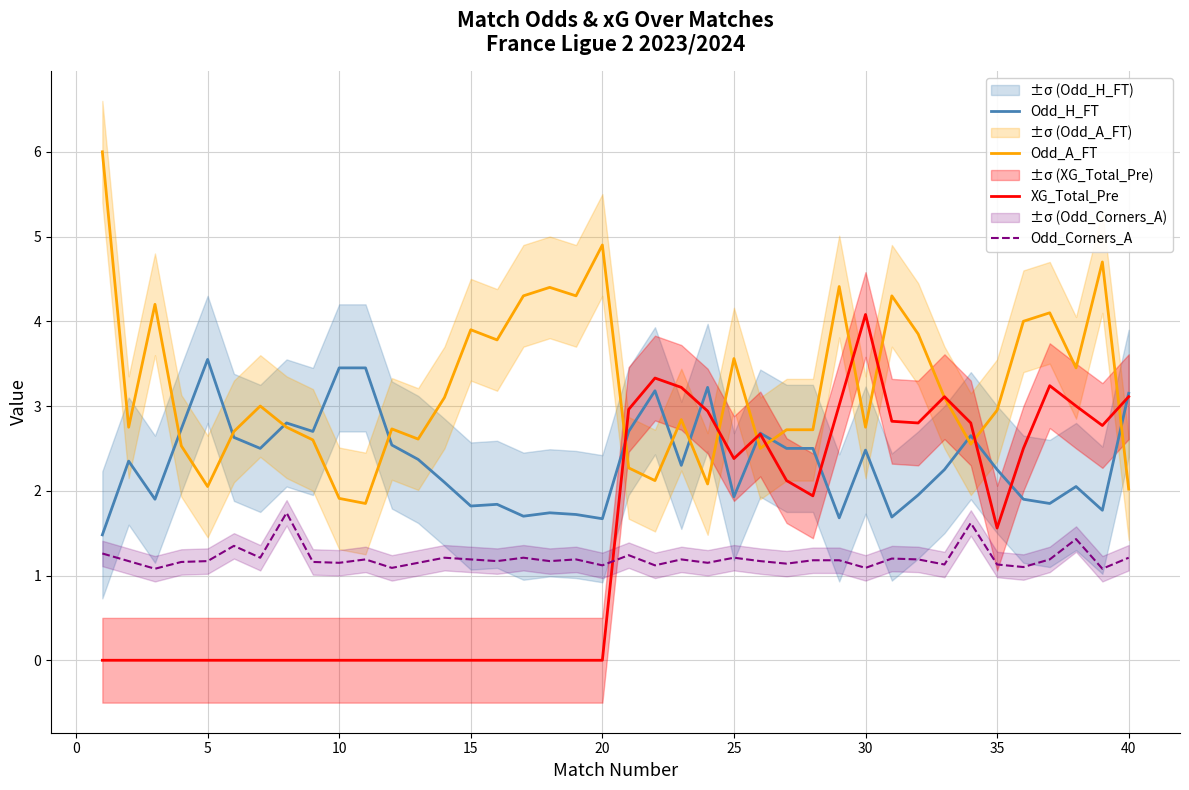

True or false: Odd_Corners_A has a value of 1.5 at 10.

False